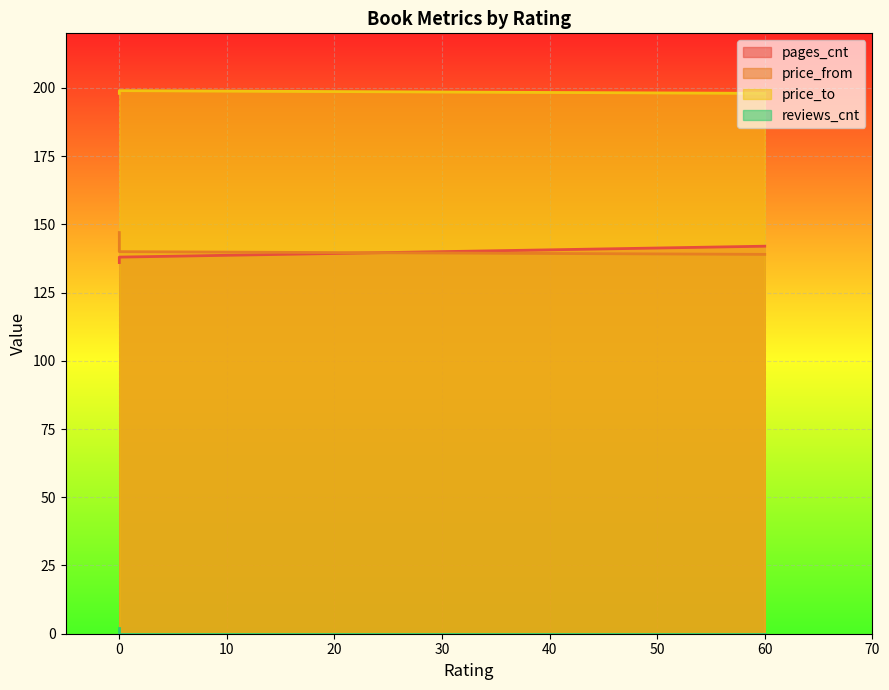

What is the total value across all series at 0?

483